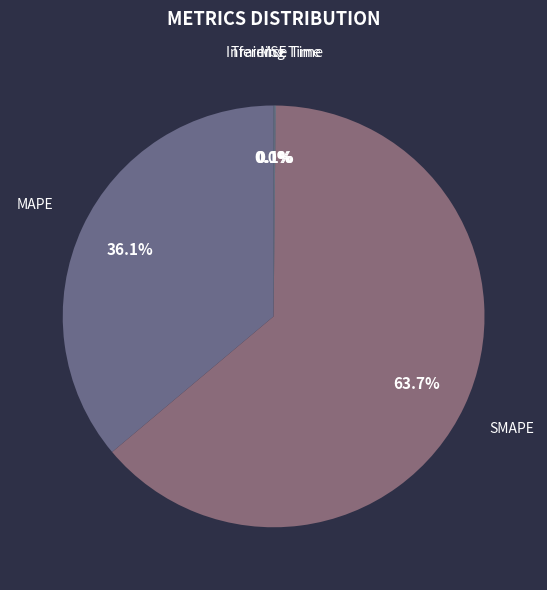

Rank the categories by value from highest to lowest.

SMAPE, MAPE, Inference Time, Training Time, MSE